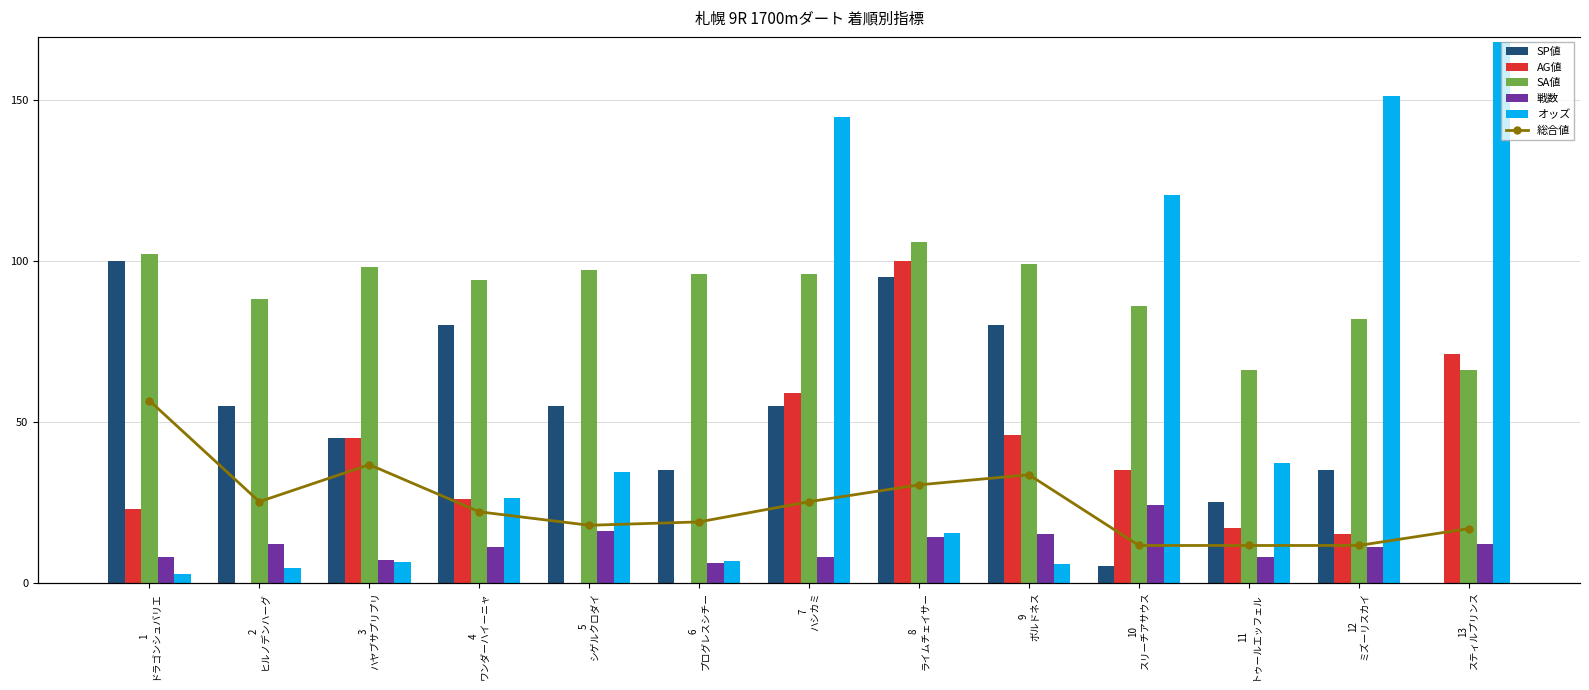

Between 2
ヒルノデンハーグ and 5
シゲルクロダイ, which is larger?

2
ヒルノデンハーグ